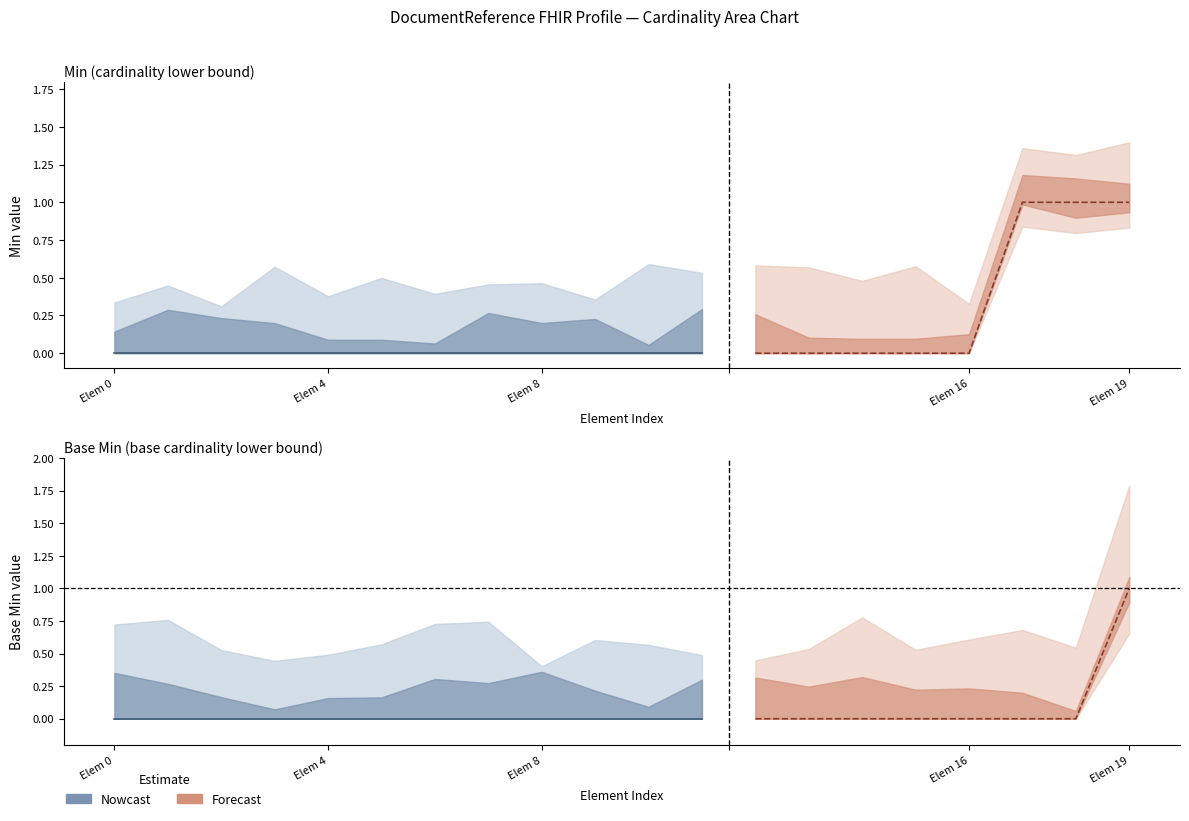

Reading right to left, what are all the values shown in this chart?

Min: 1	1	1	0	0	0	0	0	0	0	0	0	0	0	0	0	0	0	0	0
Base_Min: 1	0	0	0	0	0	0	0	0	0	0	0	0	0	0	0	0	0	0	0